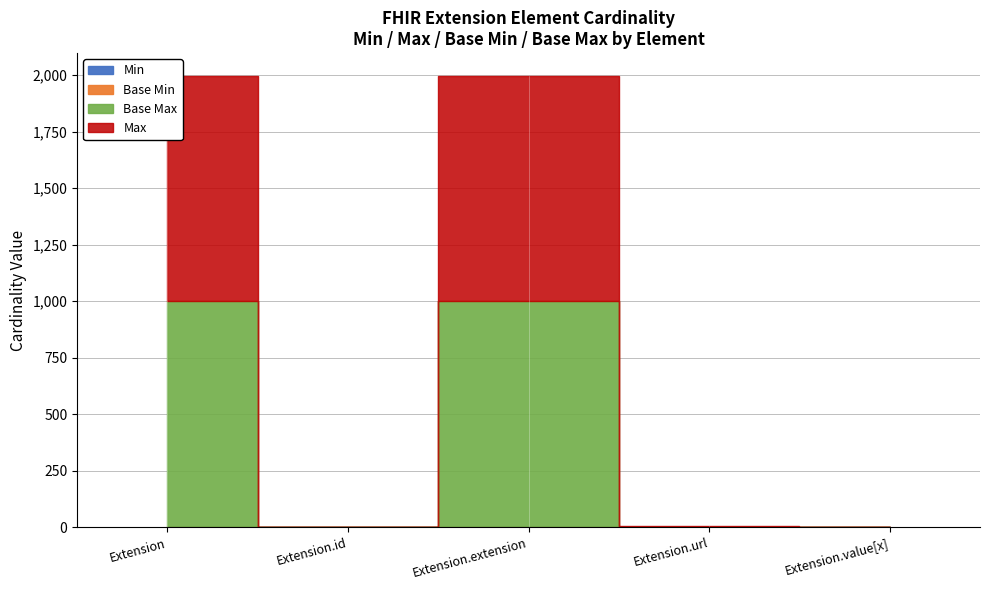

Does the chart have visible grid lines?

Yes